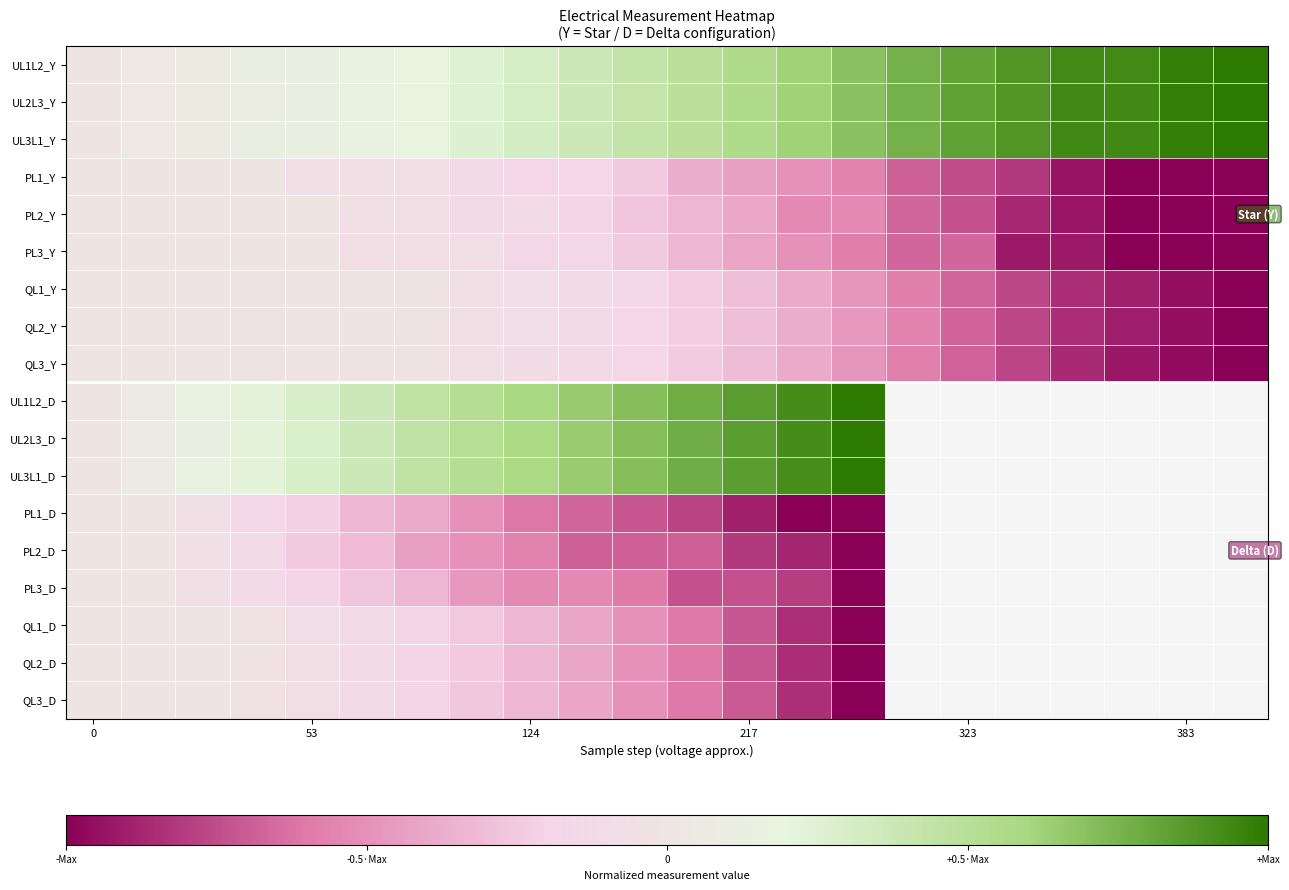

What is the difference between the highest and lowest values at 10?

1.4